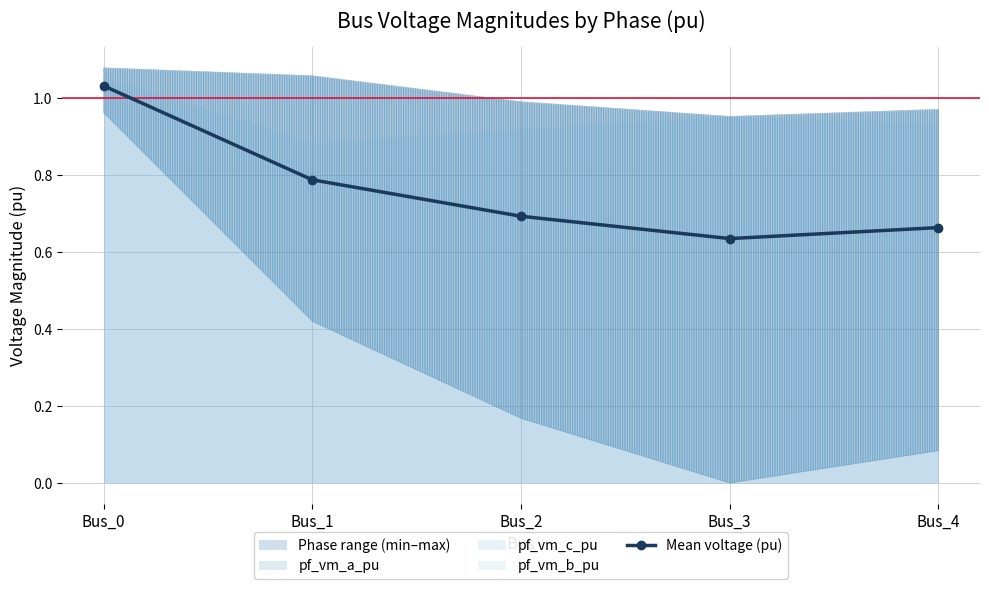

What is the value of the 5th point from the left?

0.7